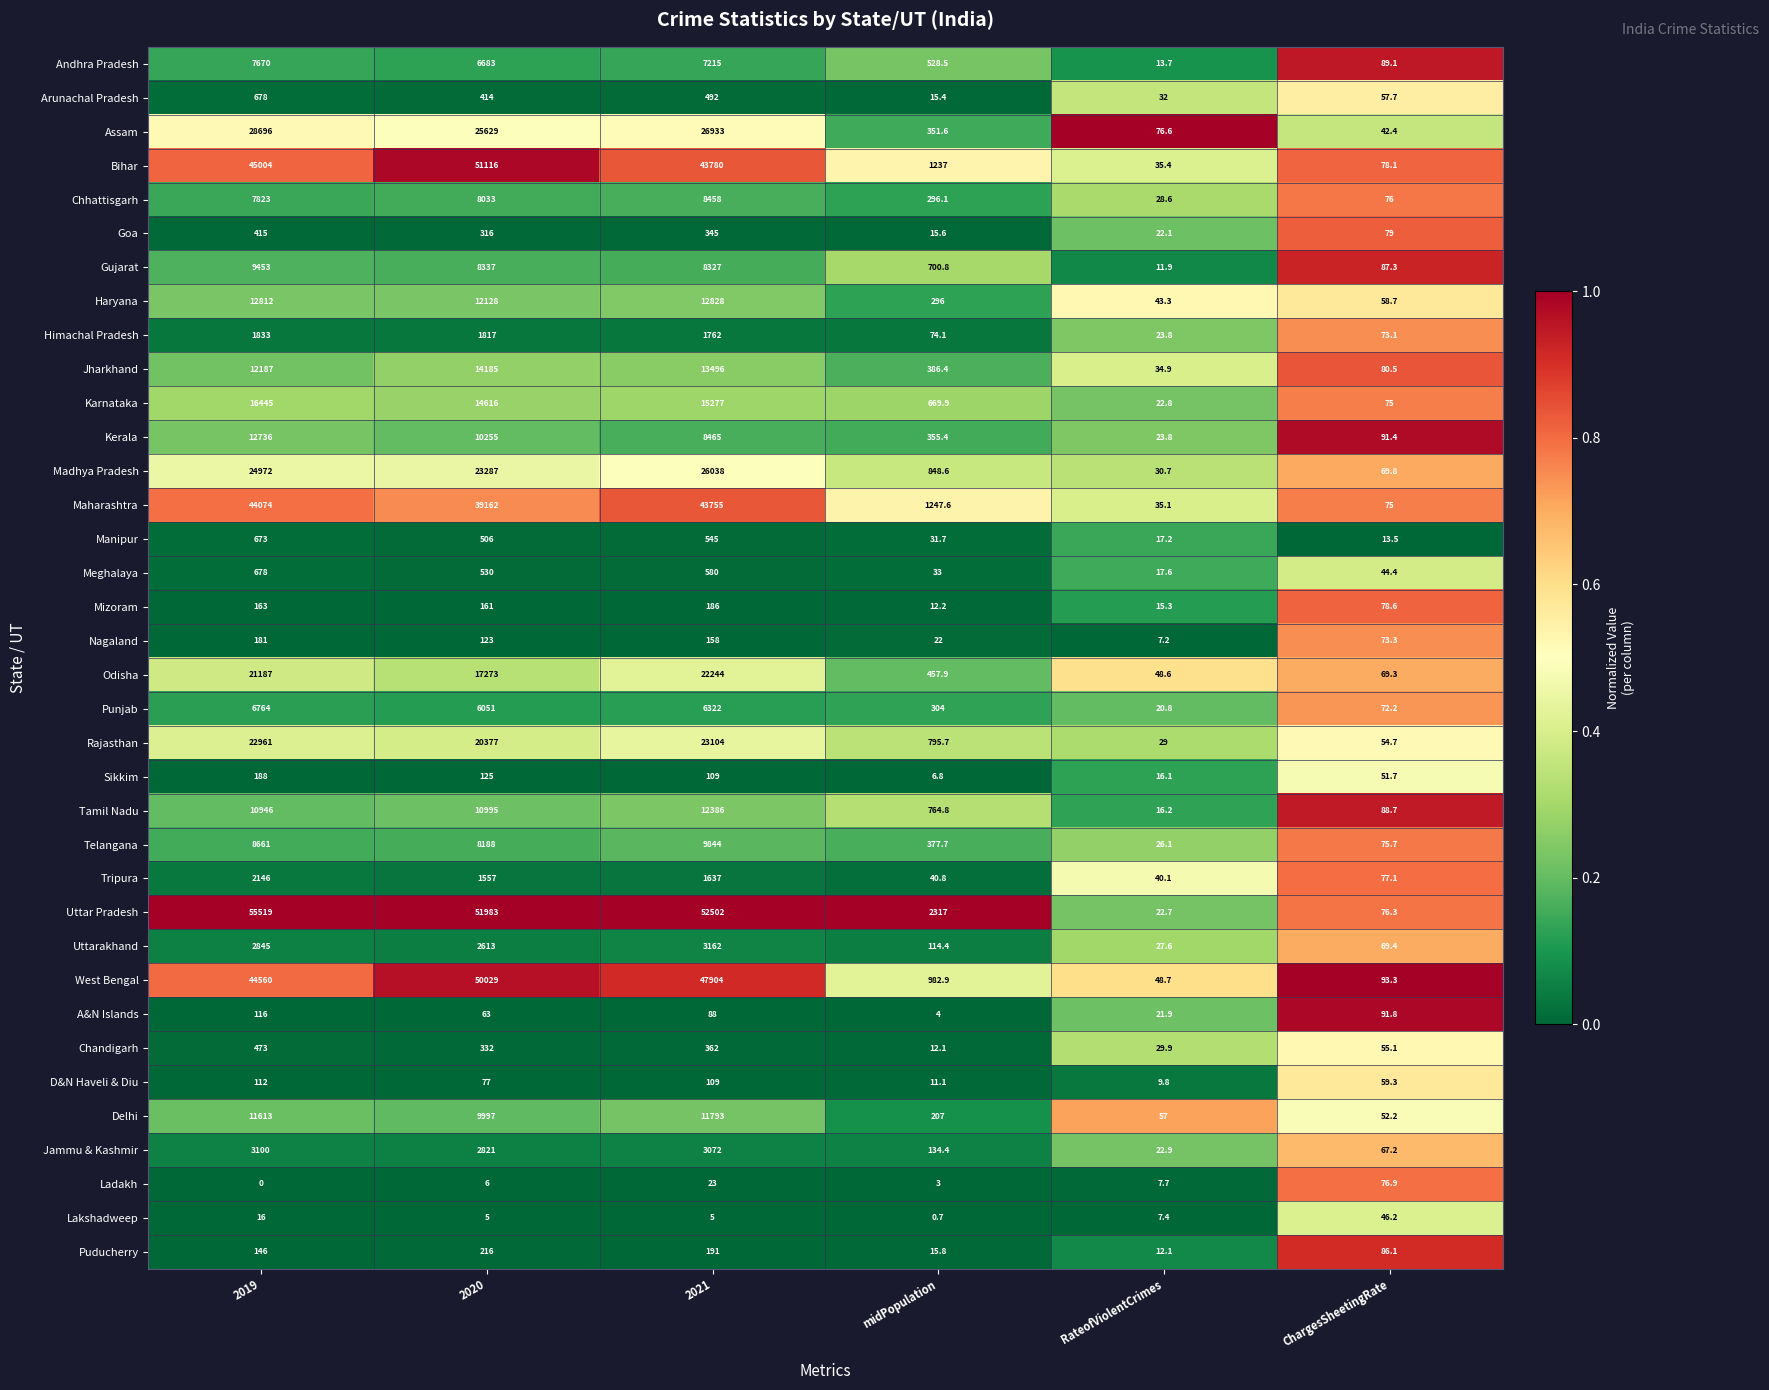

Which series has the largest total across all categories?

Uttar Pradesh